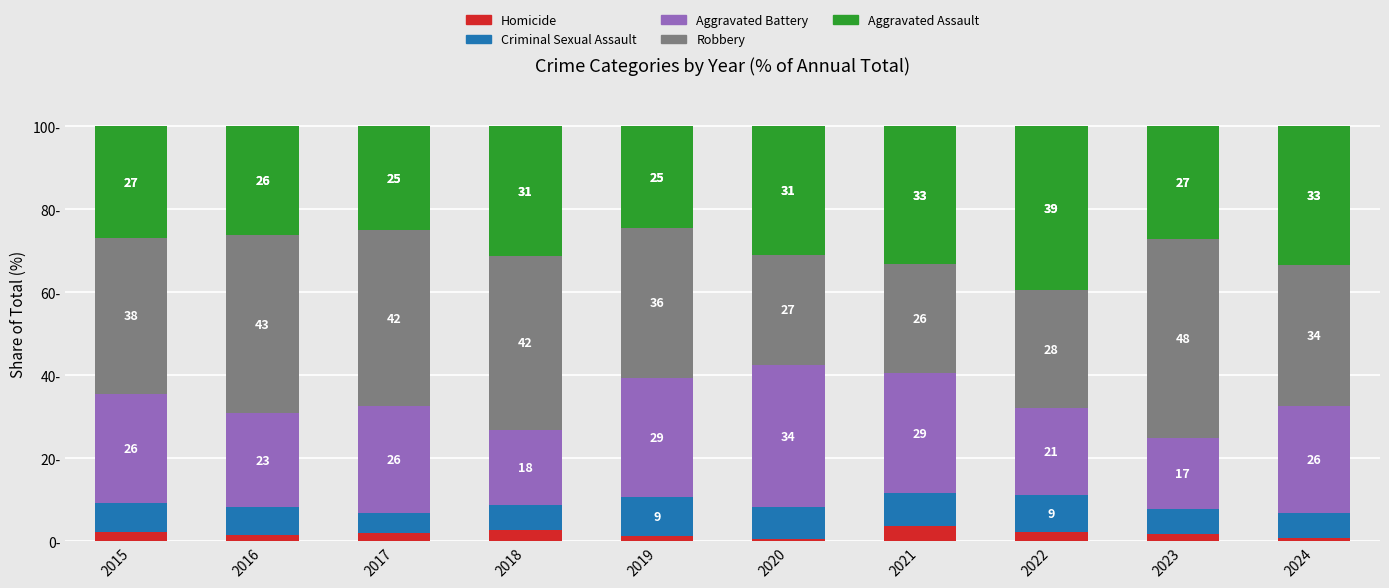

True or false: Robbery has a value of 38.9 at 2021.

False